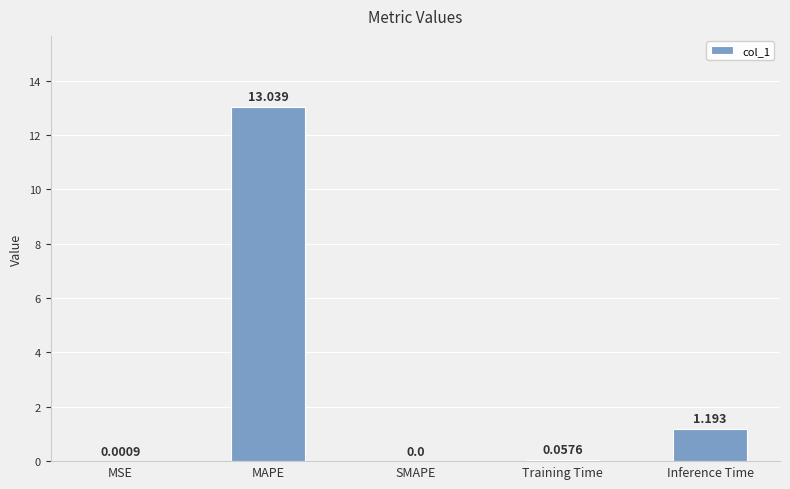

How many distinct data groups are displayed?

1